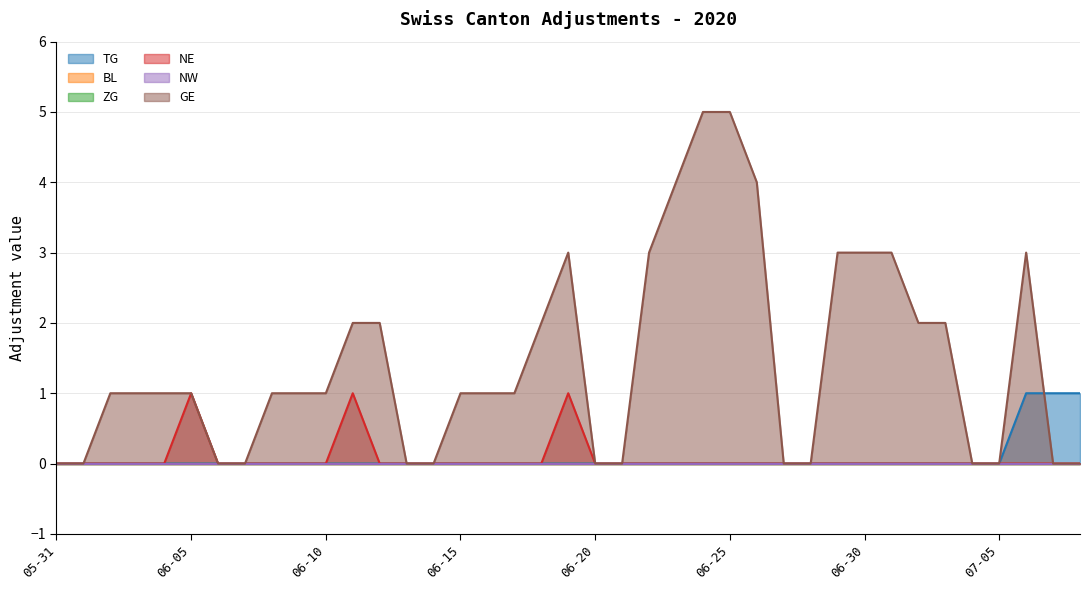

What is the sum of all GE values?

56